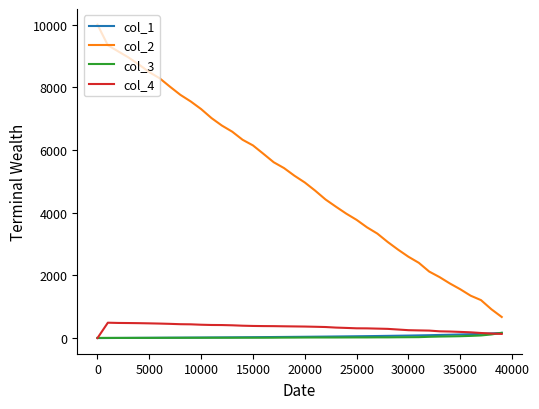

Which series has the largest total across all categories?

col_2